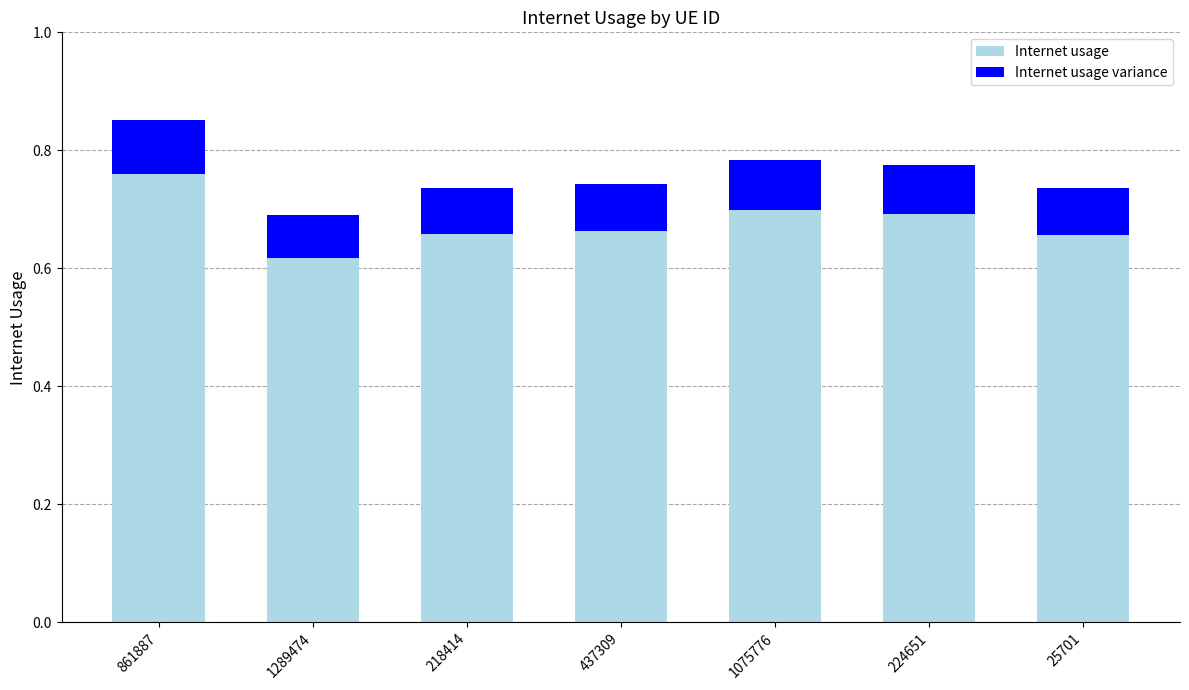

Where is Internet usage nearest to the value 0?

1289474